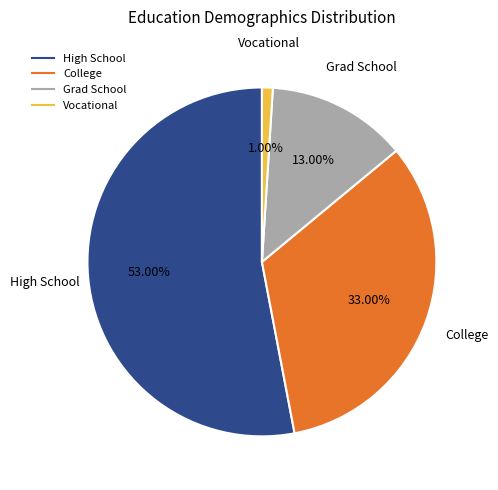

What percentage is NOT represented by College?

67.0%